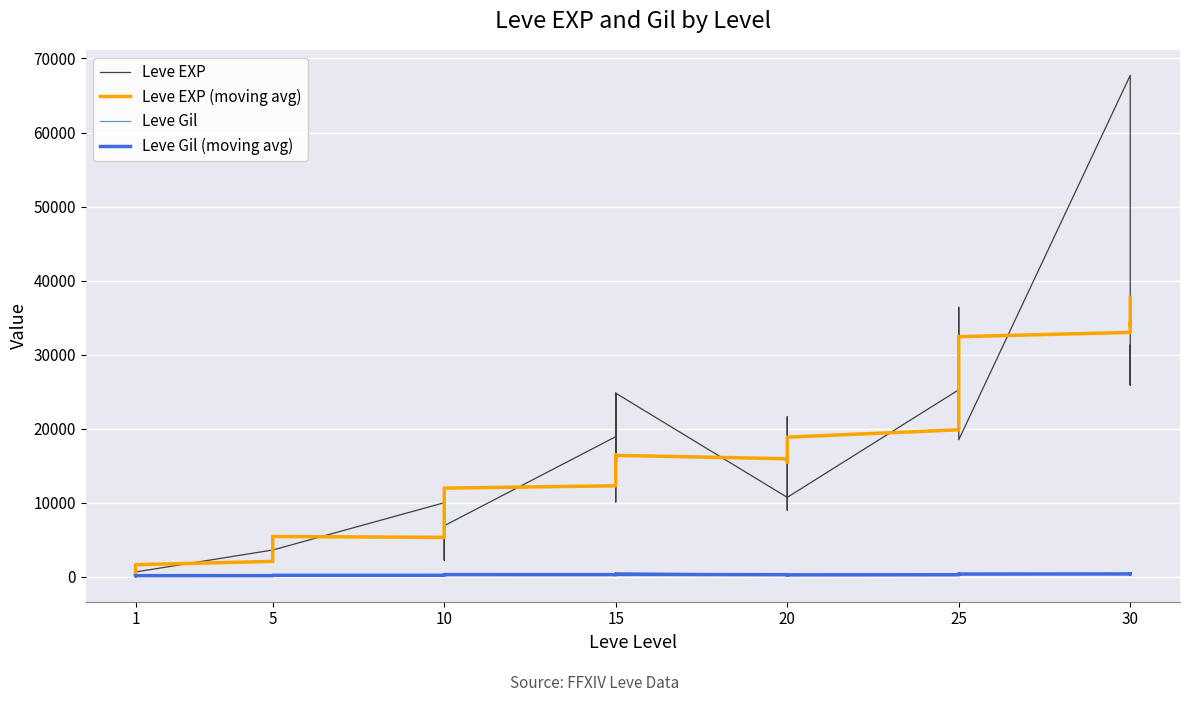

How many lines are shown in the chart?

4